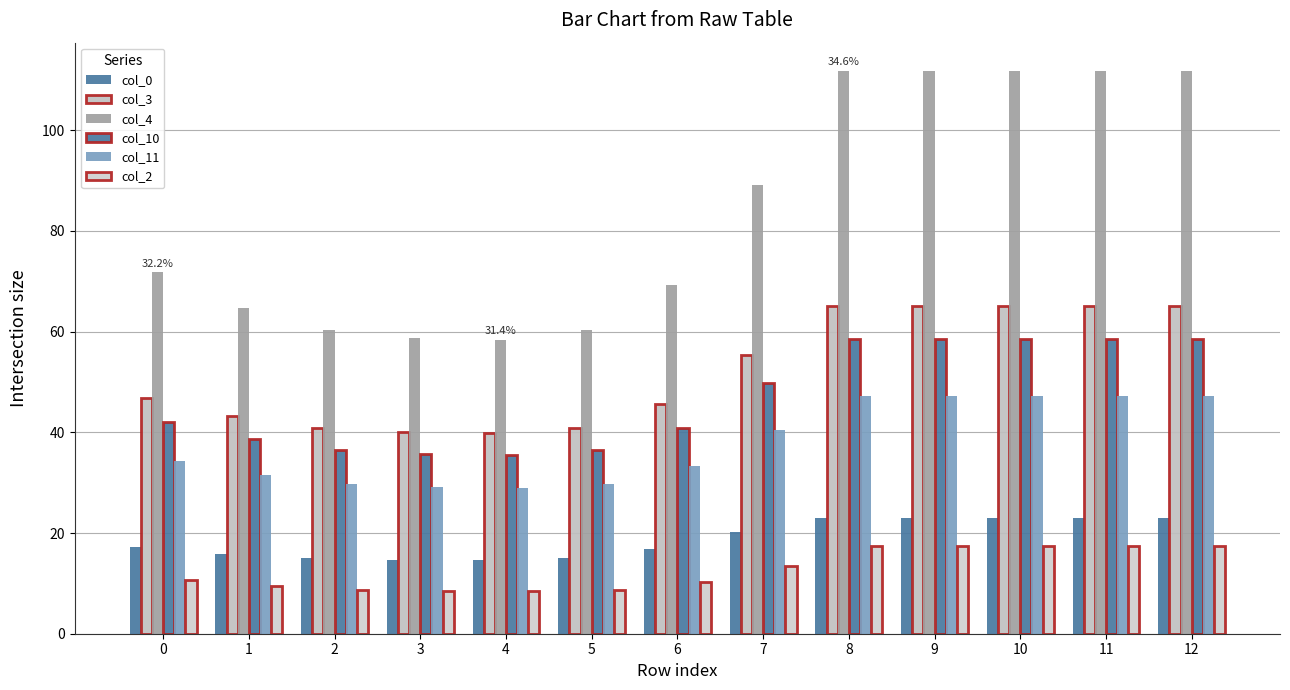

Reading left to right, what are all the values shown in this chart?

col_0: 0=17.2	1=15.9	2=15.0	3=14.7	4=14.6	5=15.0	6=16.8	7=20.1	8=23.0	9=23.0	10=23.0	11=23.0	12=23.0
col_3: 0=46.9	1=43.2	2=40.9	3=40.0	4=39.8	5=40.9	6=45.6	7=55.3	8=65.0	9=65.0	10=65.0	11=65.0	12=65.0
col_4: 0=71.8	1=64.7	2=60.4	3=58.7	4=58.4	5=60.4	6=69.3	7=89.2	8=111.8	9=111.8	10=111.8	11=111.8	12=111.8
col_10: 0=42.1	1=38.6	2=36.5	3=35.6	4=35.5	5=36.5	6=40.9	7=49.9	8=58.5	9=58.5	10=58.5	11=58.5	12=58.5
col_11: 0=34.3	1=31.5	2=29.8	3=29.1	4=29.0	5=29.8	6=33.3	7=40.4	8=47.1	9=47.1	10=47.1	11=47.1	12=47.1
col_2: 0=10.6	1=9.5	2=8.8	3=8.5	4=8.4	5=8.8	6=10.2	7=13.5	8=17.4	9=17.4	10=17.4	11=17.4	12=17.4